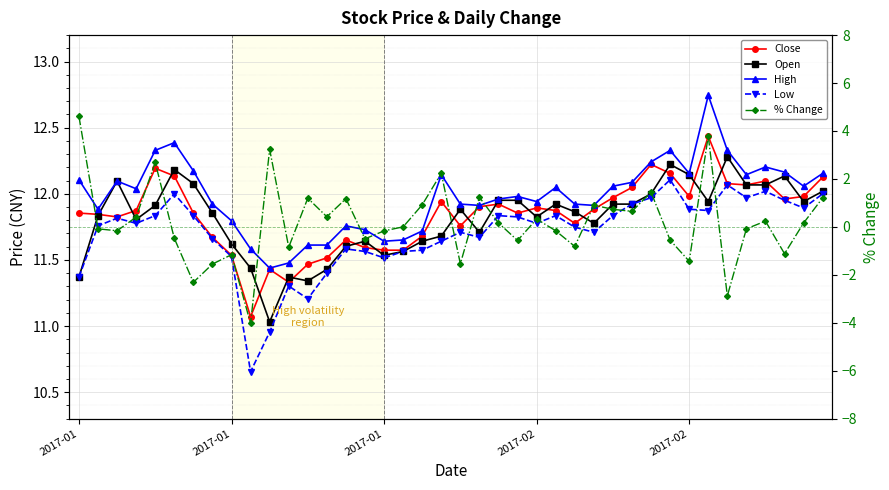

At which category does Close reach its first local valley?

2017-01